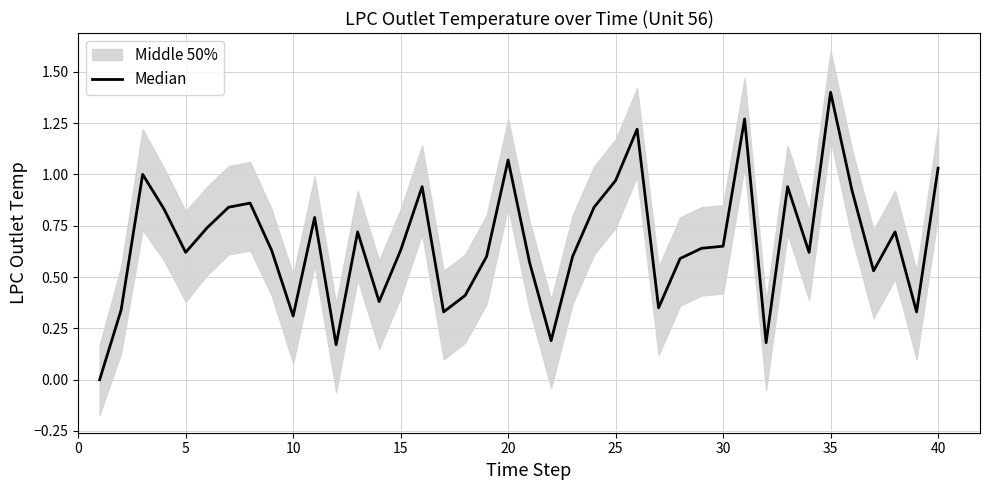

Reading left to right, list all the values displayed in this chart.

0.0	0.3	1.0	0.8	0.6	0.7	0.8	0.9	0.6	0.3	0.8	0.2	0.7	0.4	0.6	0.9	0.3	0.4	0.6	1.1	0.6	0.2	0.6	0.8	1.0	1.2	0.4	0.6	0.6	0.6	1.3	0.2	0.9	0.6	1.4	0.9	0.5	0.7	0.3	1.0